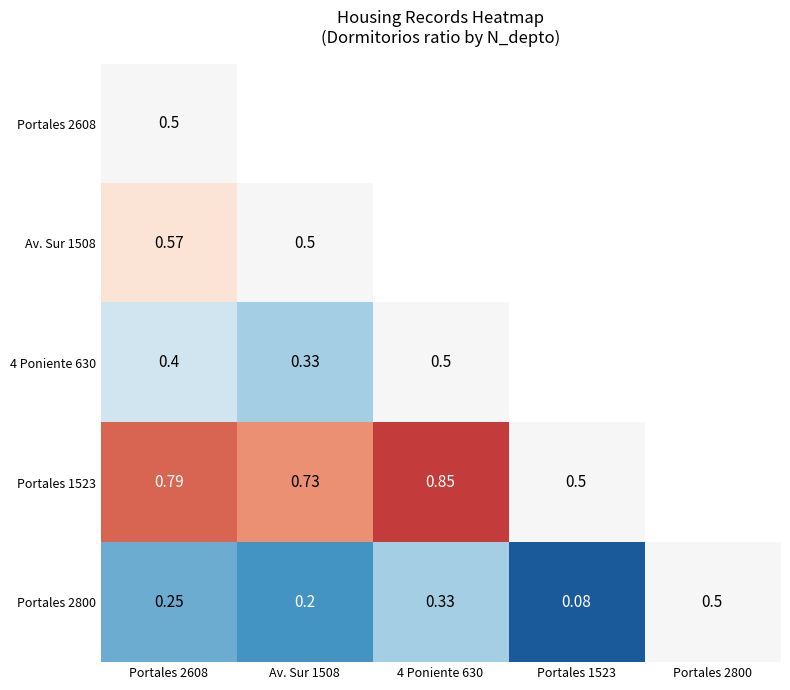

At which category is the sum across all series the highest?

Portales 2608